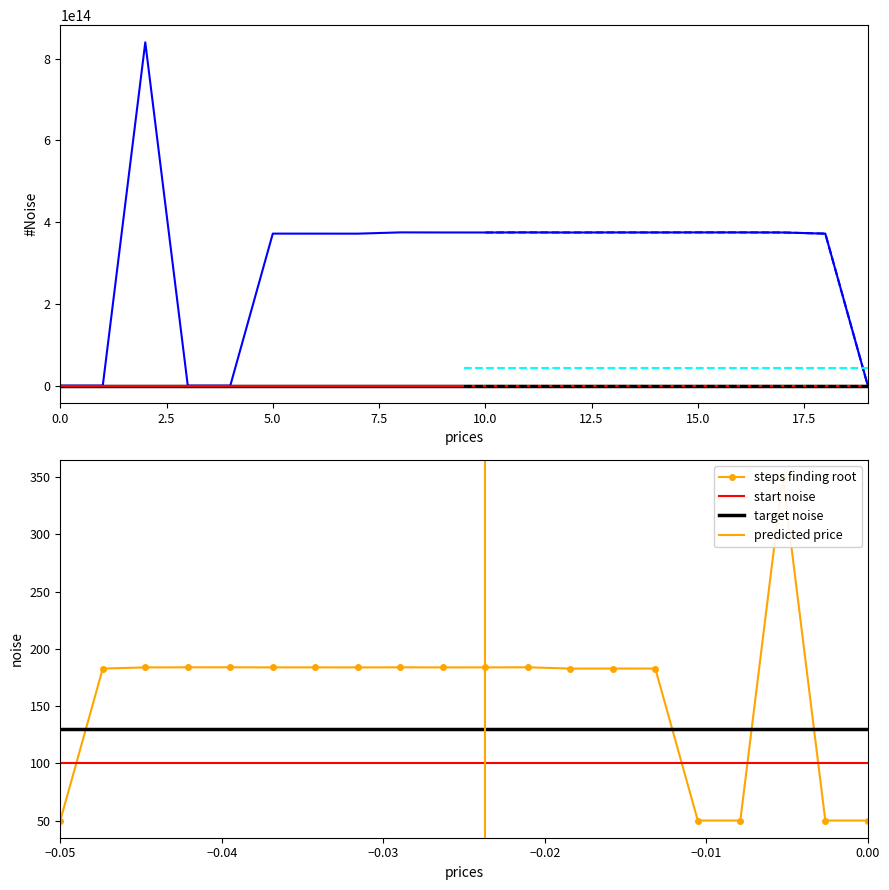

Is it true that the value at 371781000000108 is 148936650513428?

False